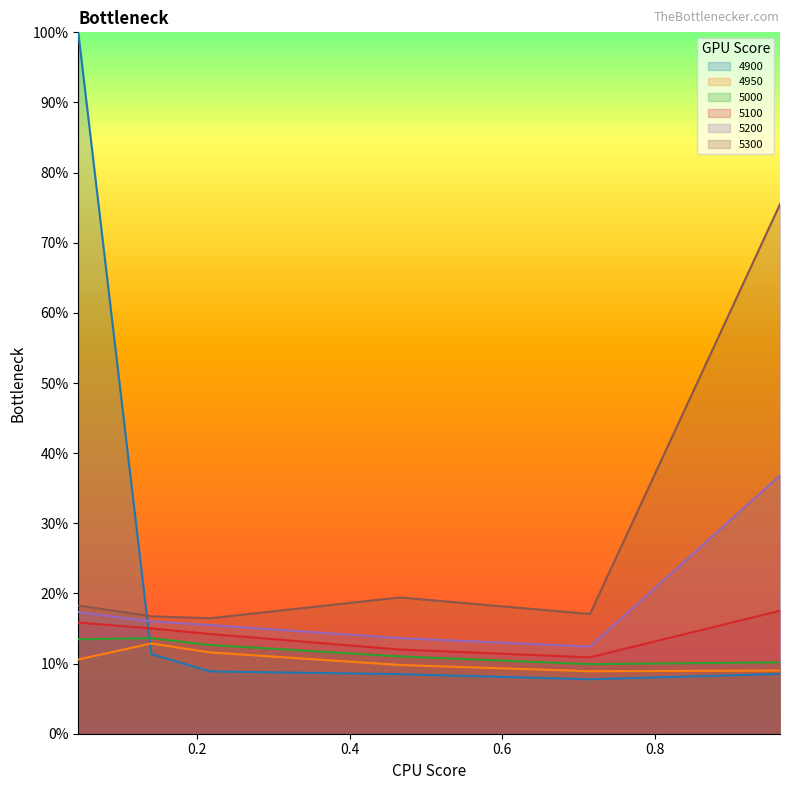

Reading left to right, list all the values displayed in this chart.

4900: 1.0	0.1	0.1	0.1	0.1	0.1
4950: 0.1	0.1	0.1	0.1	0.1	0.1
5000: 0.1	0.1	0.1	0.1	0.1	0.1
5100: 0.2	0.2	0.1	0.1	0.1	0.2
5200: 0.2	0.2	0.2	0.1	0.1	0.4
5300: 0.2	0.2	0.2	0.2	0.2	0.8